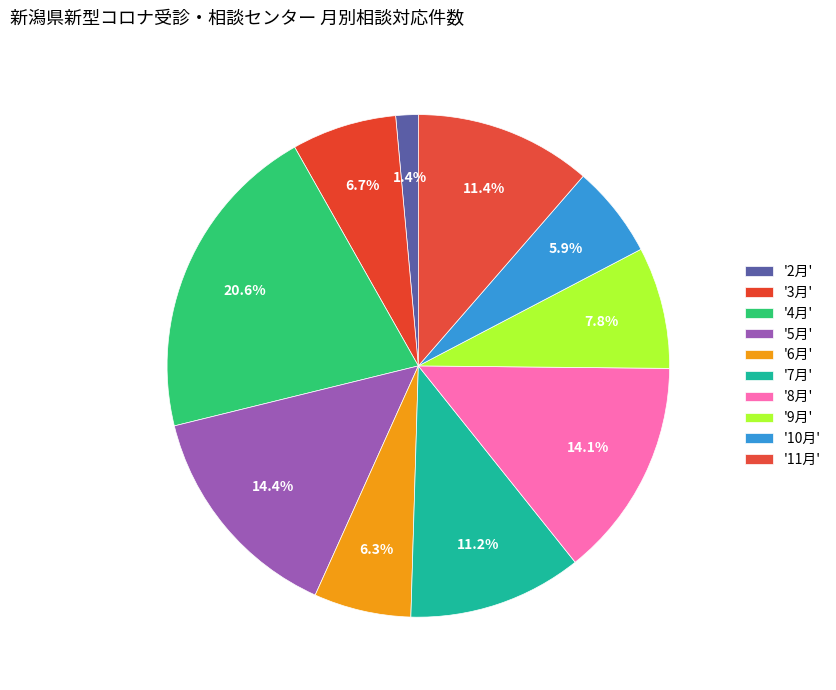

To the nearest percent, what is the average slice percentage?

10%